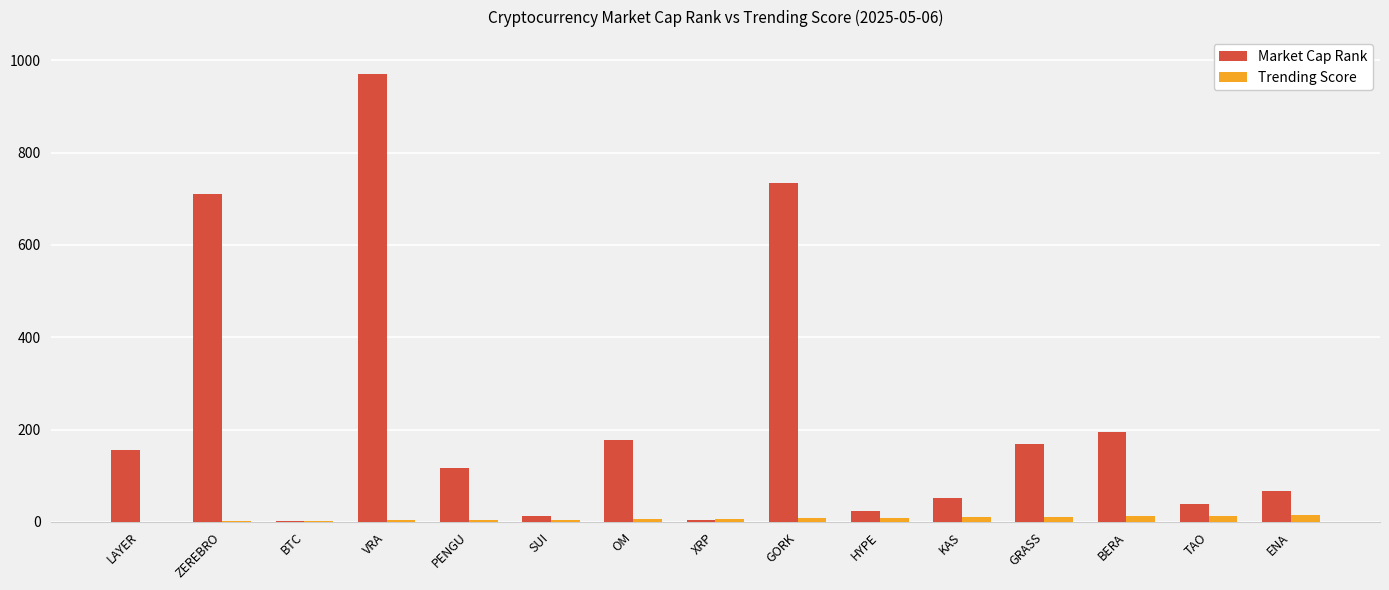

Where is Market Cap Rank nearest to the value 486?

ZEREBRO